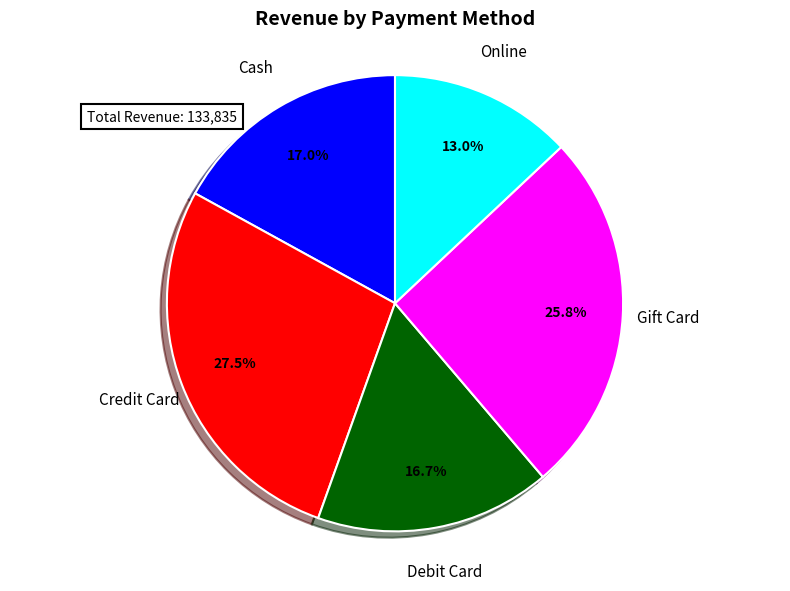

To the nearest percent, what is the combined percentage of Online and Debit Card?

30%